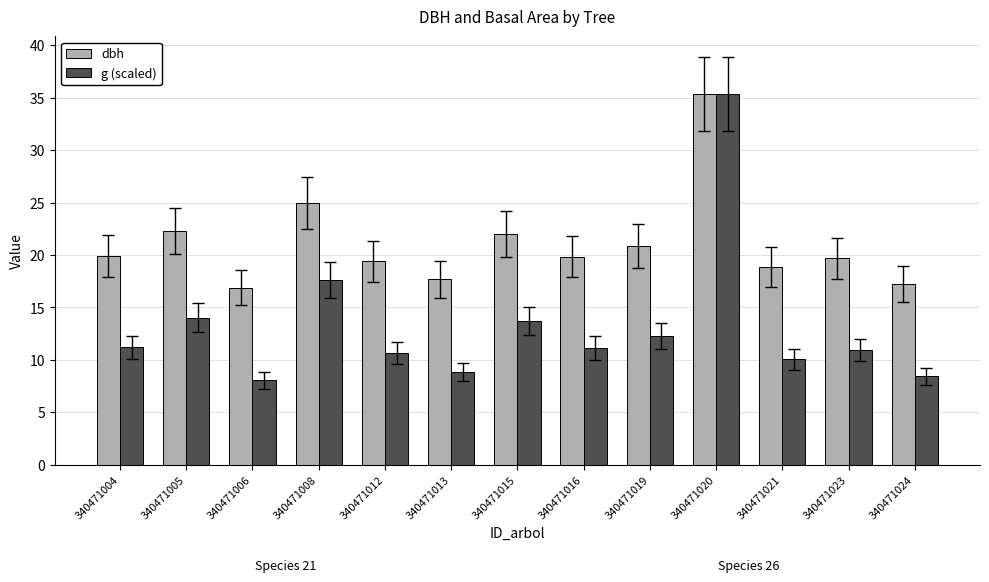

What is the sum of the dbh values at 340471019 and 340471004?

40.8